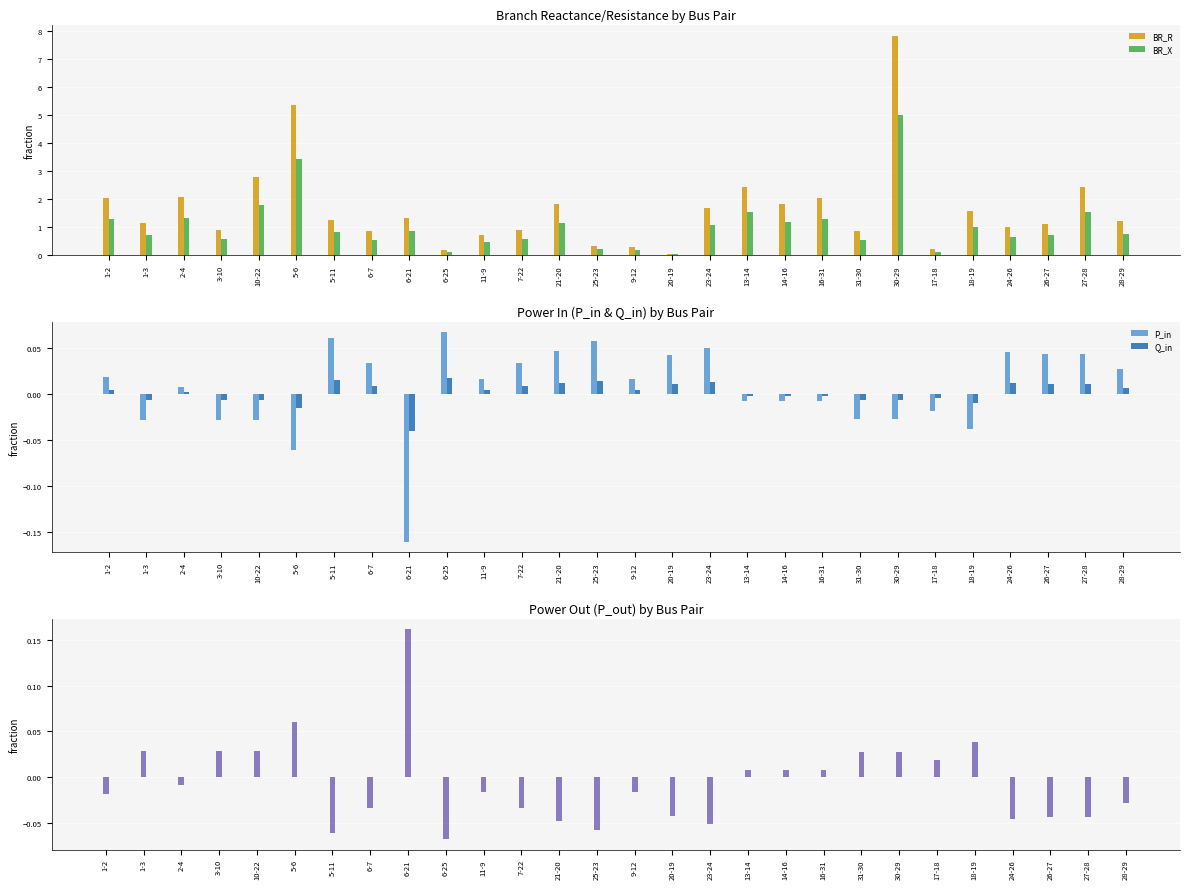

True or false: BR_X has a value of 0.1 at 6-7.

False